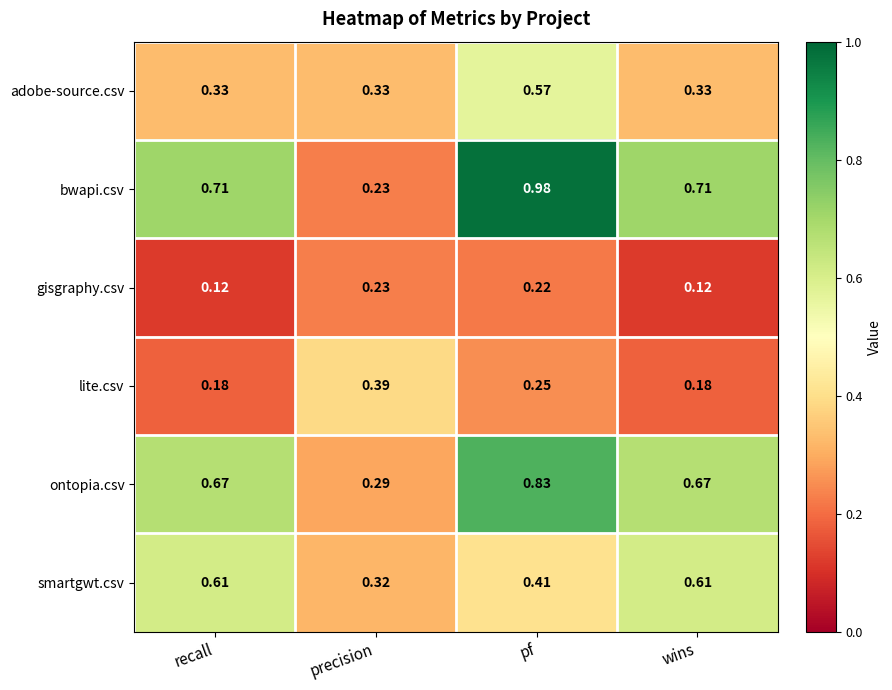

At which label is smartgwt.csv closest to 0?

precision